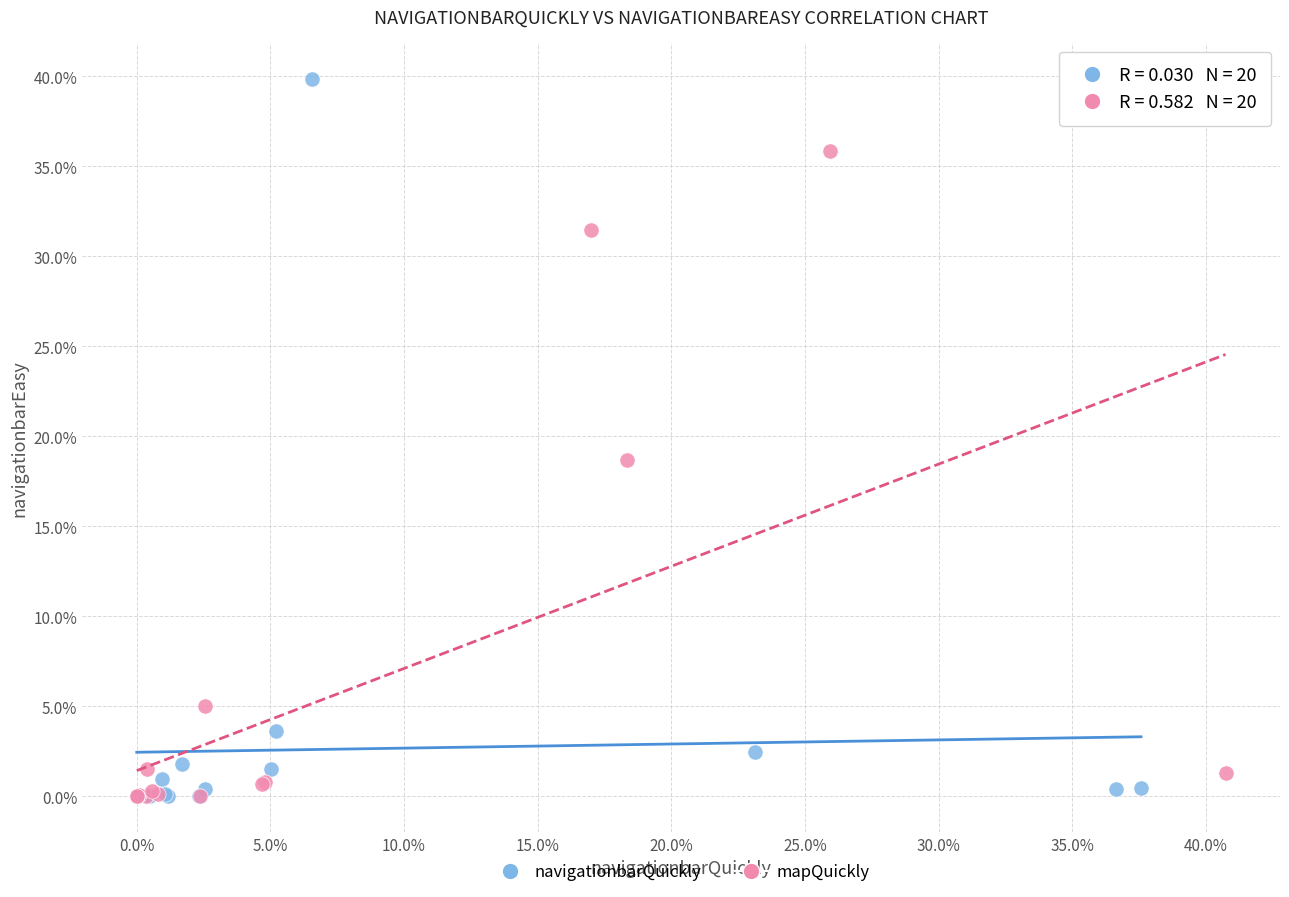

Which series reaches the maximum Y coordinate?

navigationbarQuickly